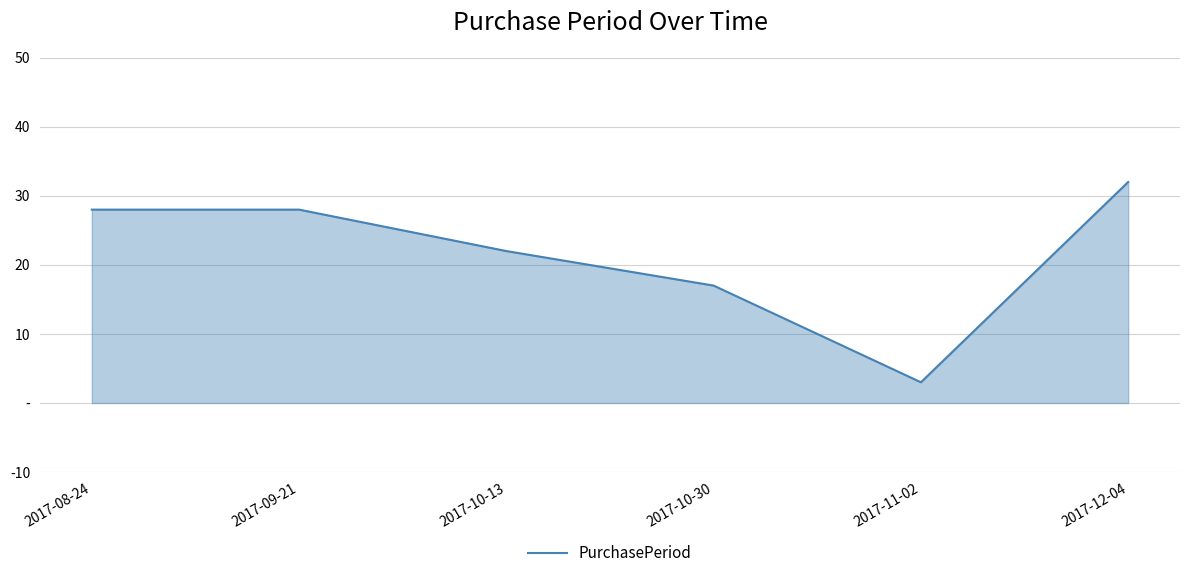

At which label is the value closest to 17?

2017-10-30